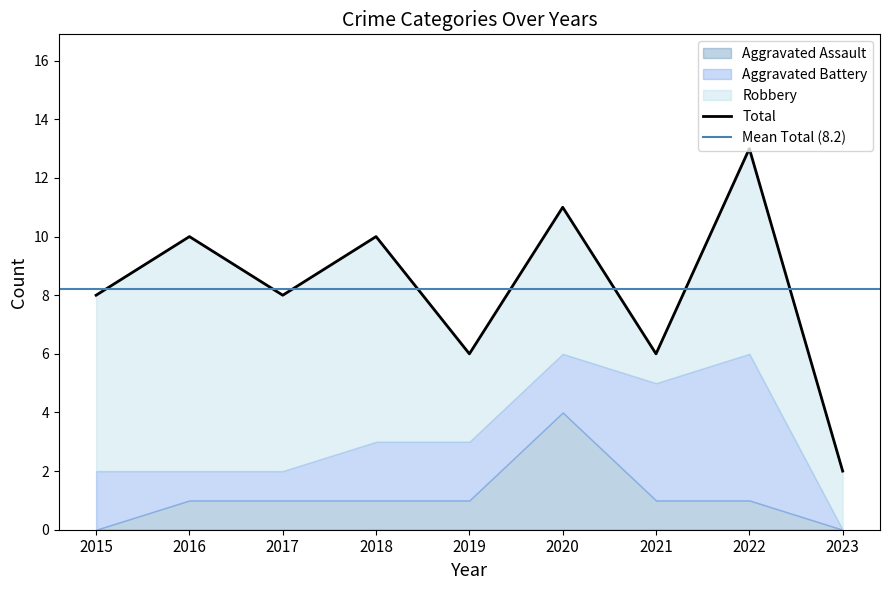

Reading left to right, what are all the values shown in this chart?

Aggravated Assault: 0	1	1	1	1	4	1	1	0
Aggravated Battery: 2	1	1	2	2	2	4	5	0
Robbery: 6	8	6	7	3	5	1	7	2
Total: 8	10	8	10	6	11	6	13	2